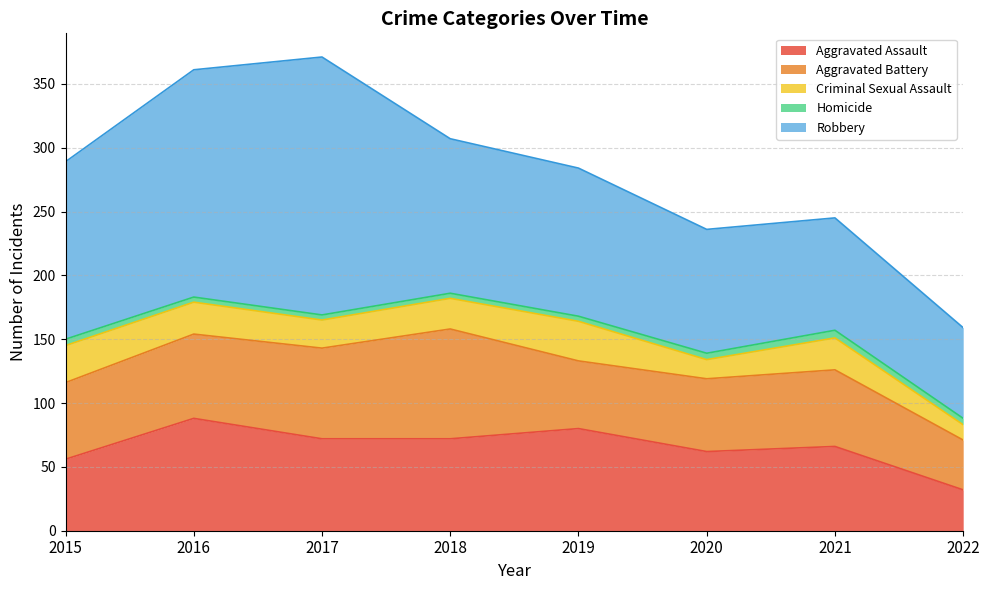

True or false: Aggravated Battery and Robbery cross at least once.

False